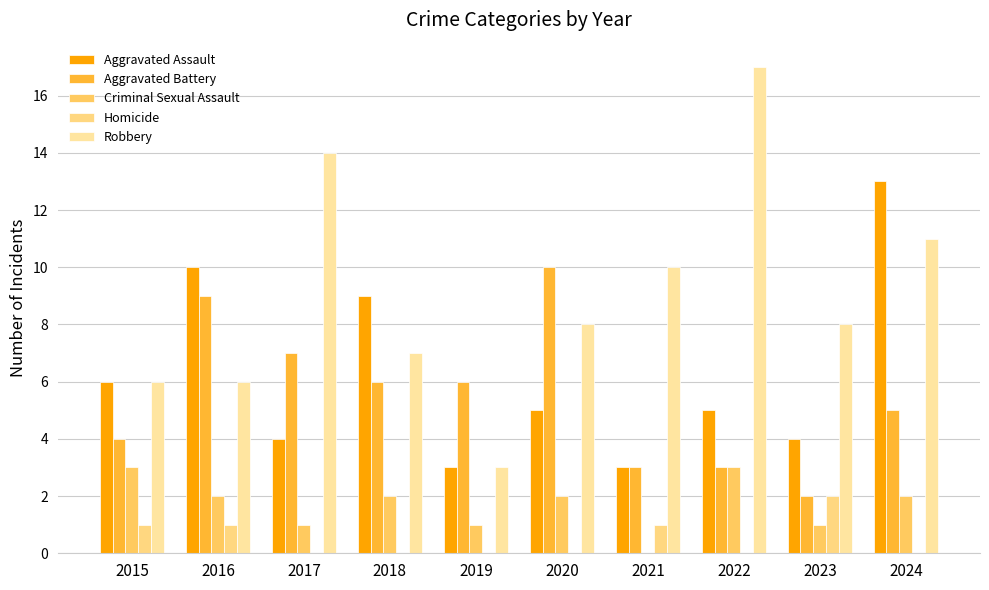

Between 2016 and 2018, which series saw the biggest shift?

Aggravated Battery